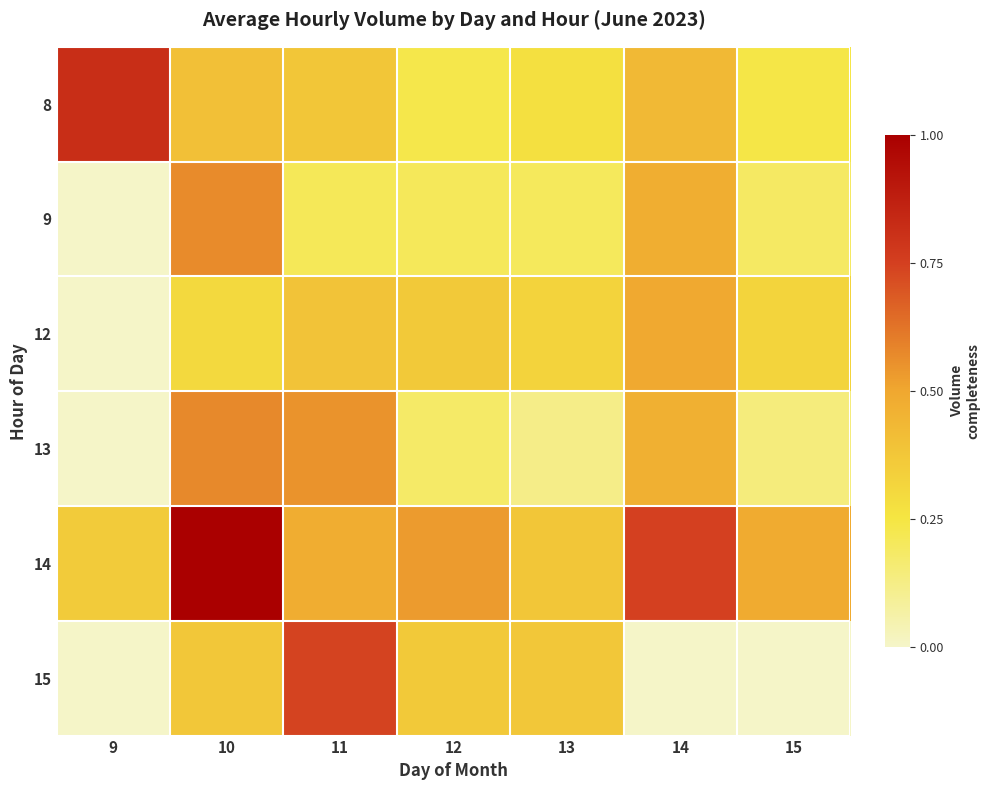

List the series in order of their peak value, highest first.

14, 8, 15, 13, 9, 12